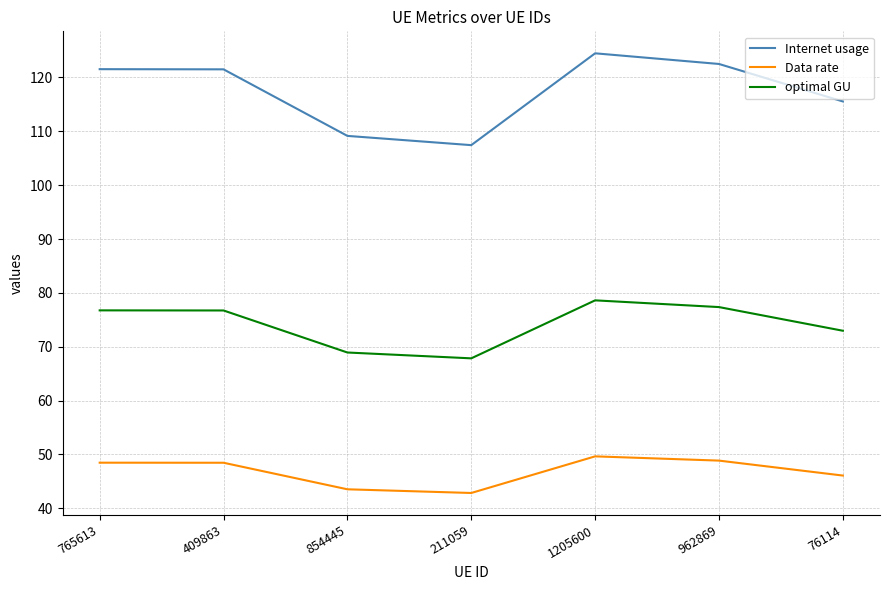

True or false: optimal GU and Data rate intersect in this chart.

False